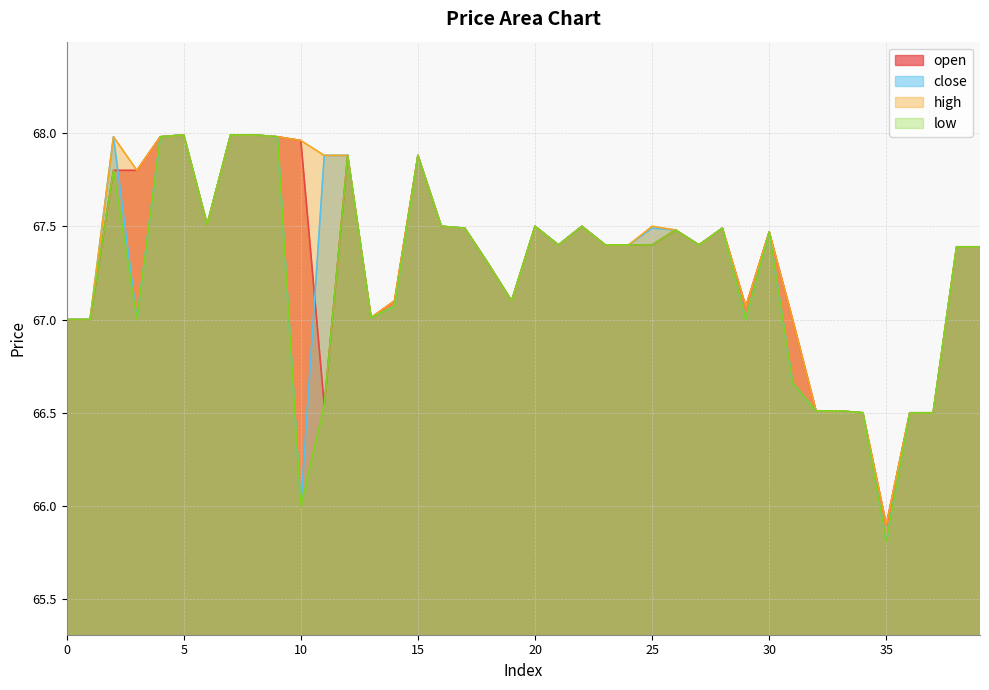

What is the value of the close point at the 31st from the left?

67.5